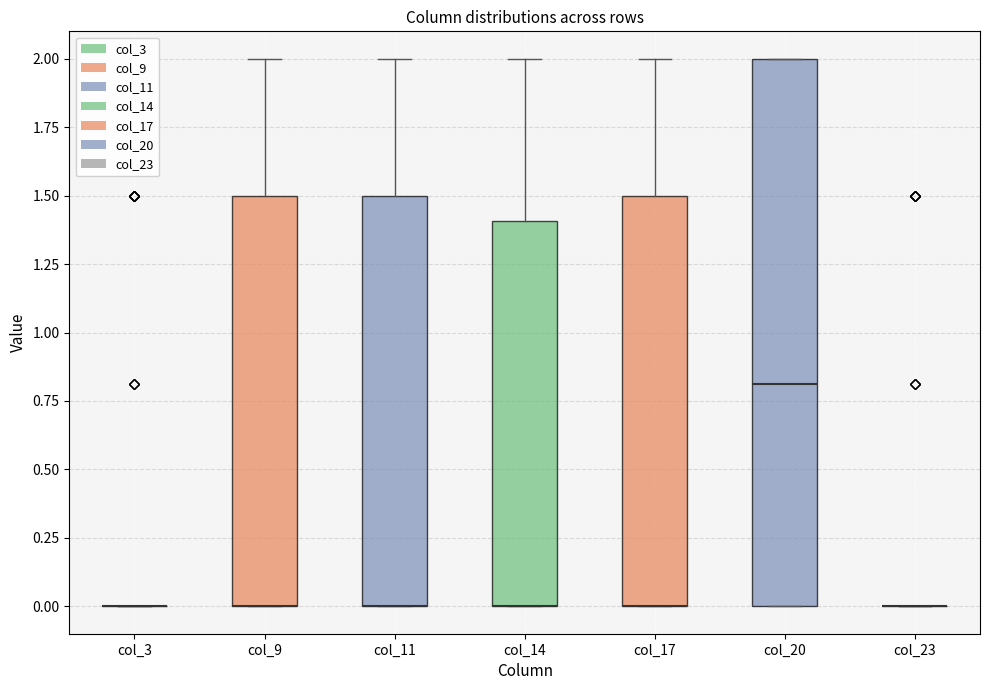

Comparing the boxes themselves (not the whiskers), which one is the tallest?

col_20